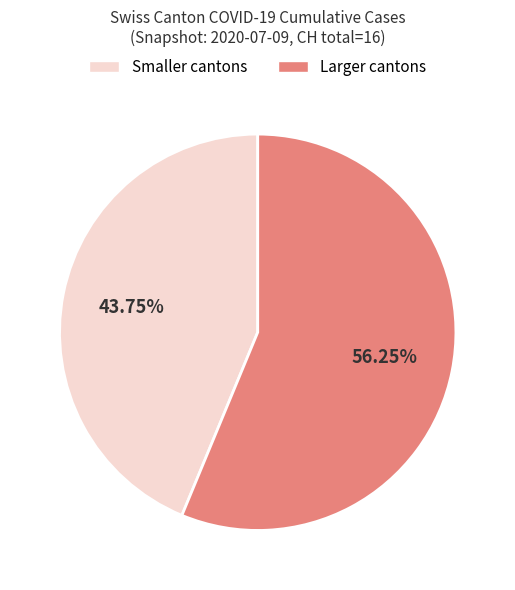

How many segments does this pie chart have?

2